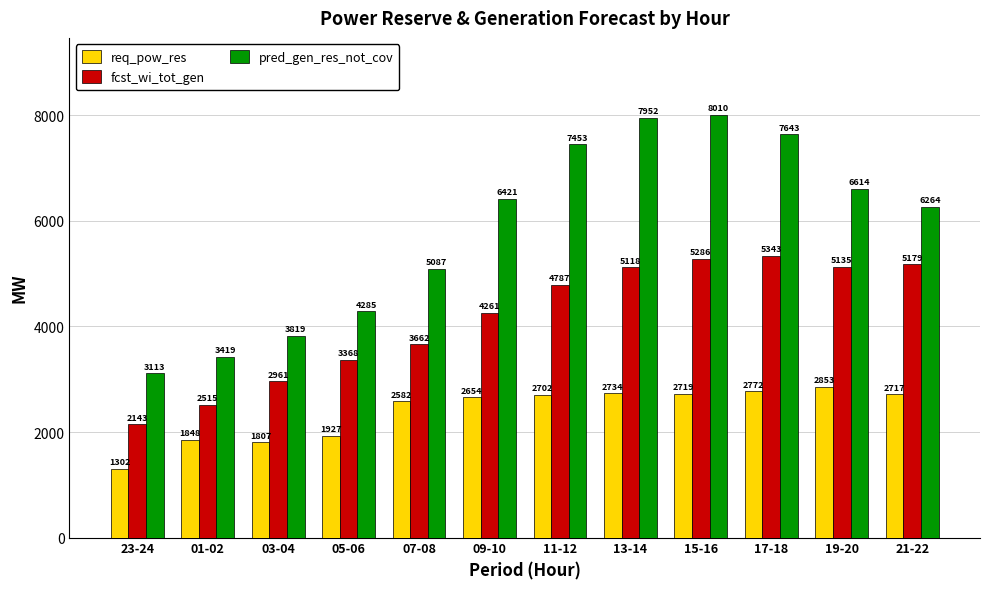

What are all the series names shown in the legend?

req_pow_res, fcst_wi_tot_gen, pred_gen_res_not_cov